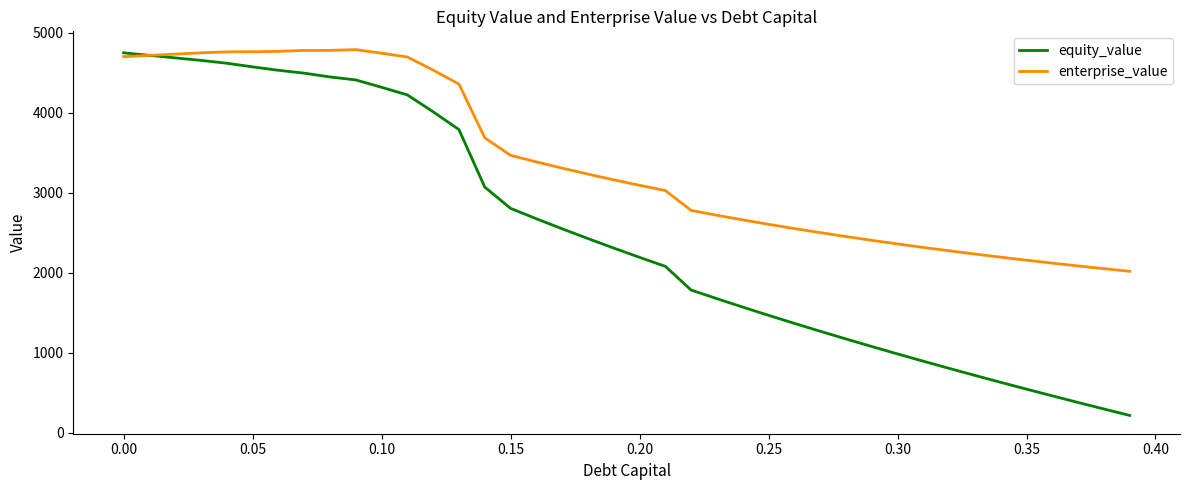

What are all the series names shown in the legend?

equity_value, enterprise_value